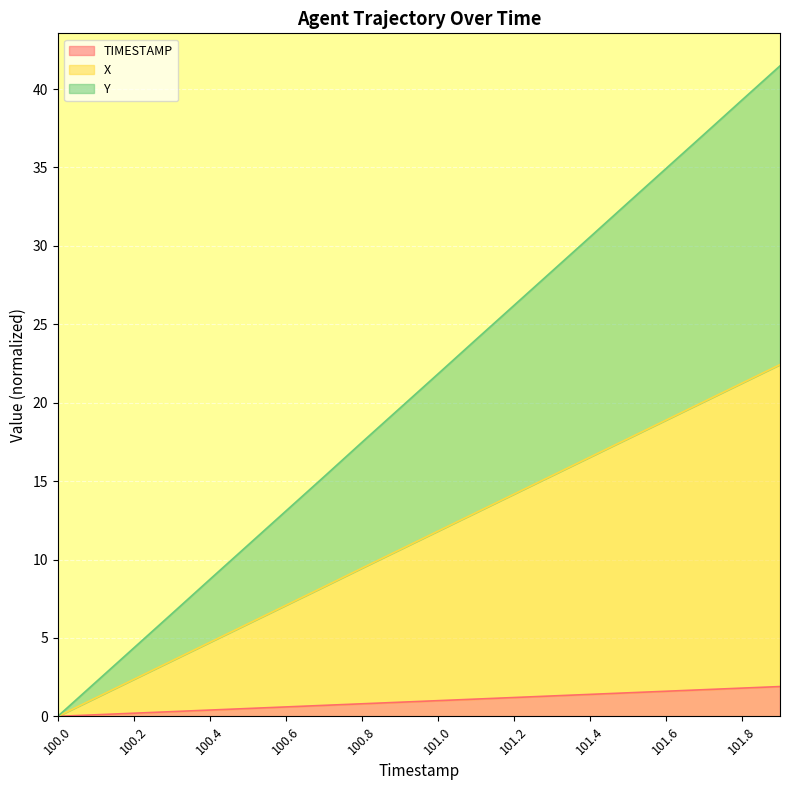

Which category has the highest value in the X series?

101.9